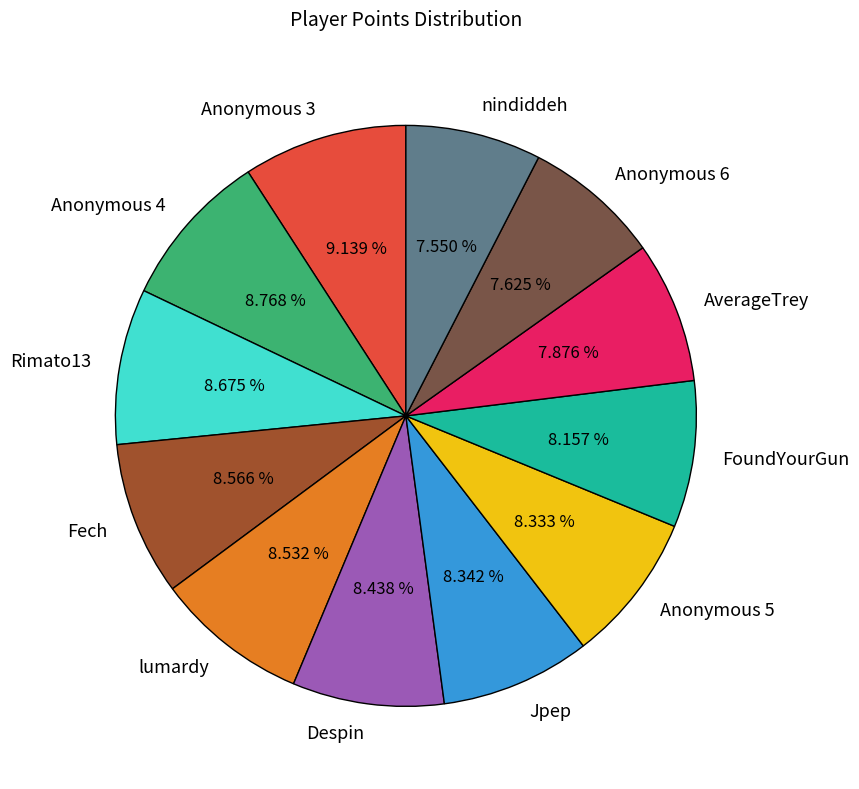

To the nearest percent, what is the combined percentage of Anonymous 3 and nindiddeh?

17%